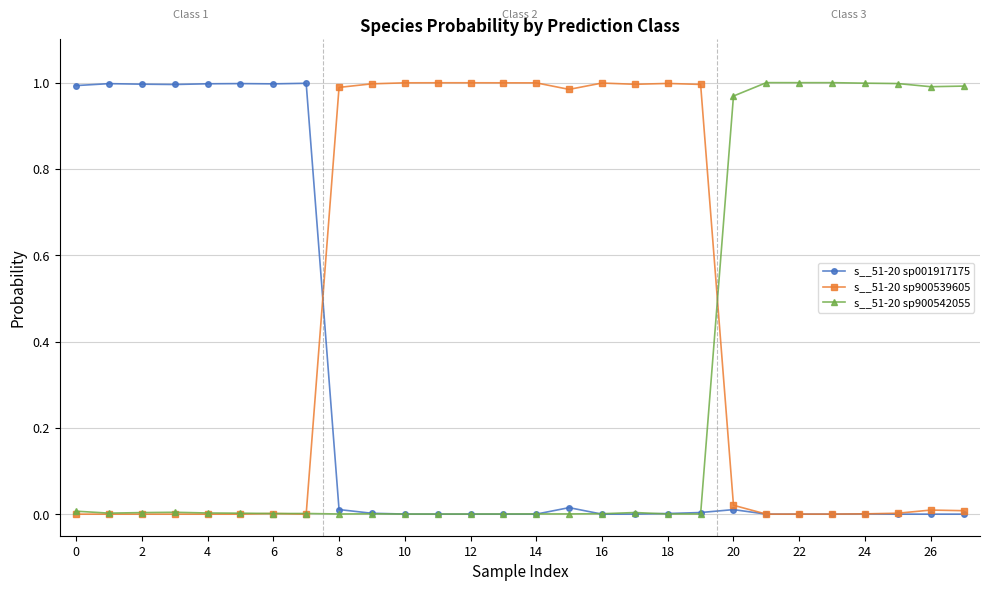

True or false: s__51-20 sp001917175 has more than 0 interior local peaks.

True